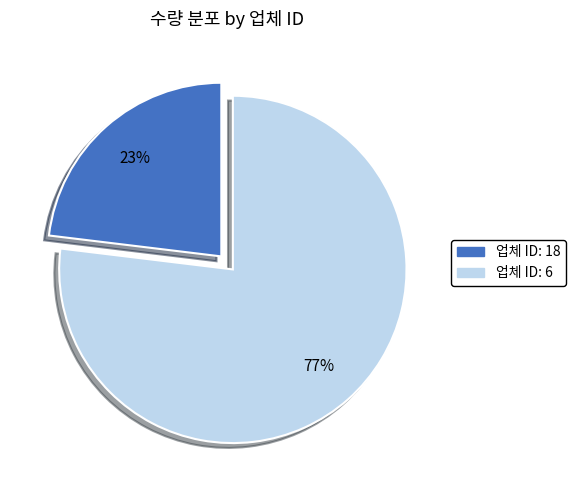

To the nearest percent, what is the difference between the largest and smallest slice percentages?

54%